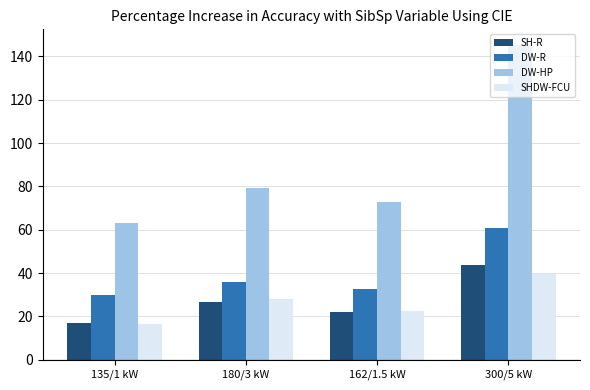

What is the spread (max minus min) of values at 180/3 kW?

52.6